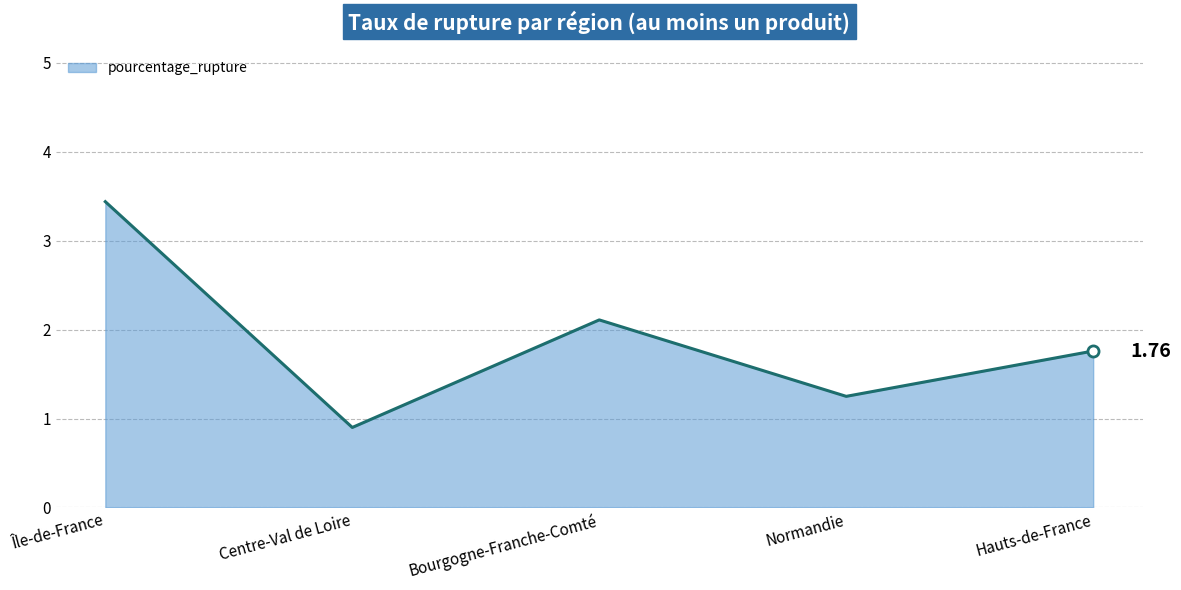

How many values are below 1?

1